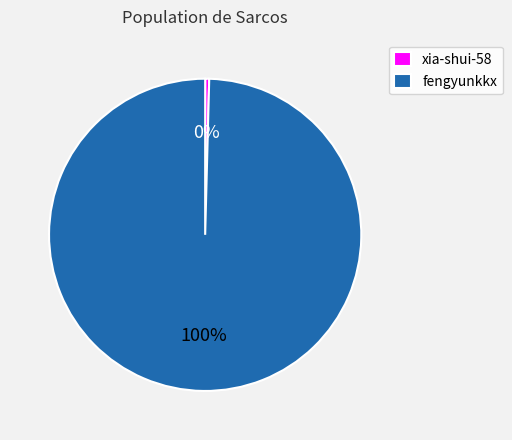

What is the largest slice in the pie chart?

fengyunkkx